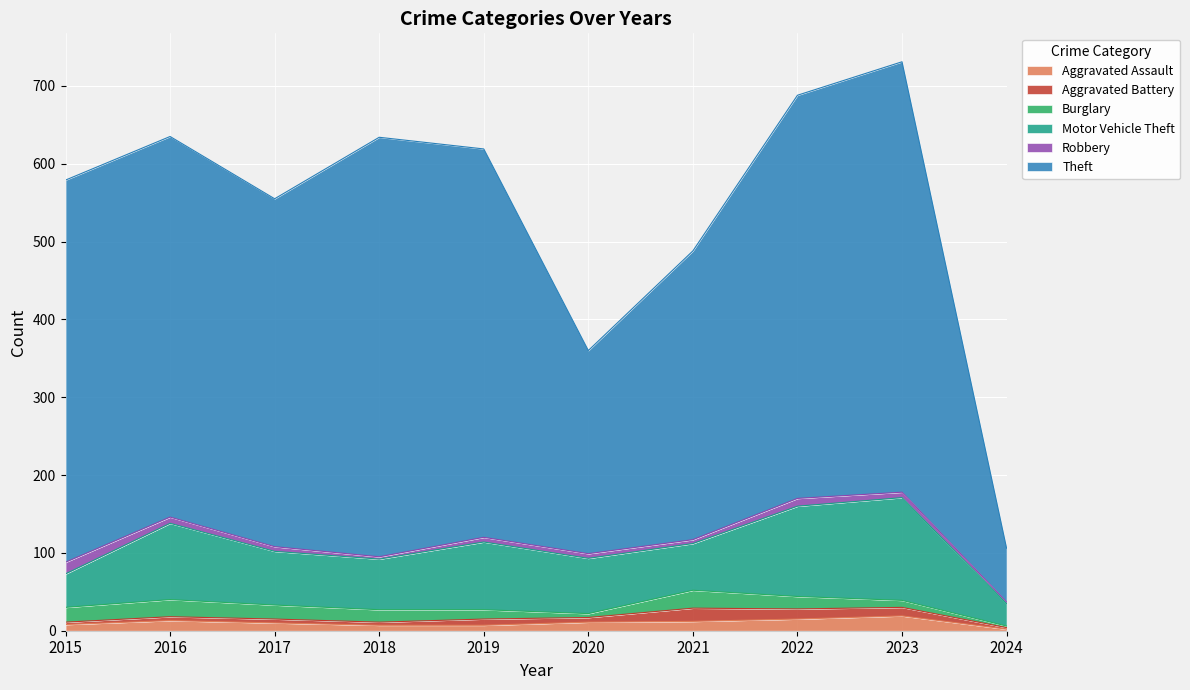

Where is the first local maximum for Robbery?

2022